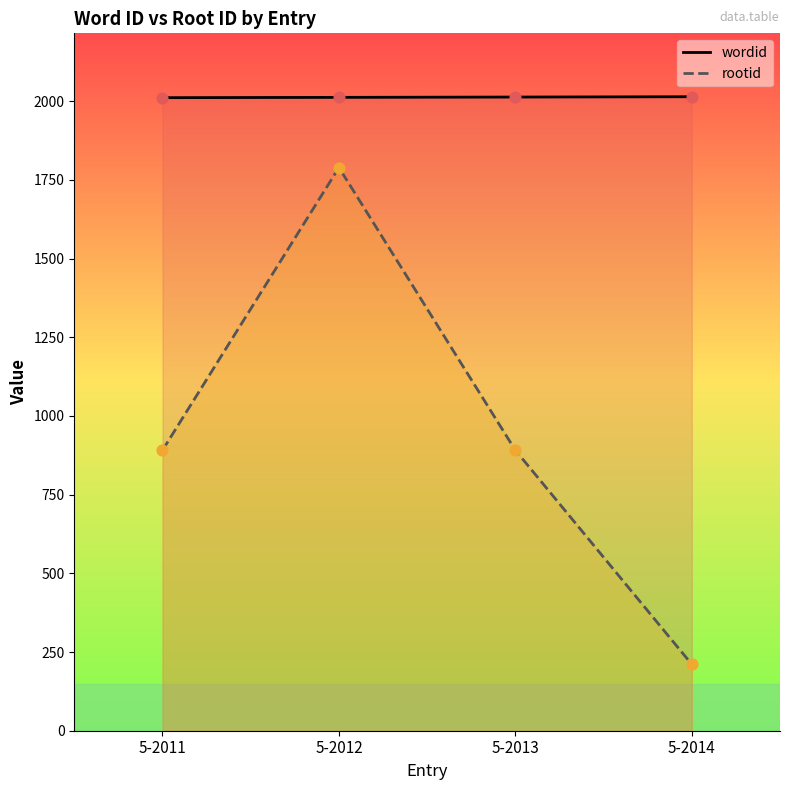

What is the total value across all series at 5-2011?

2902